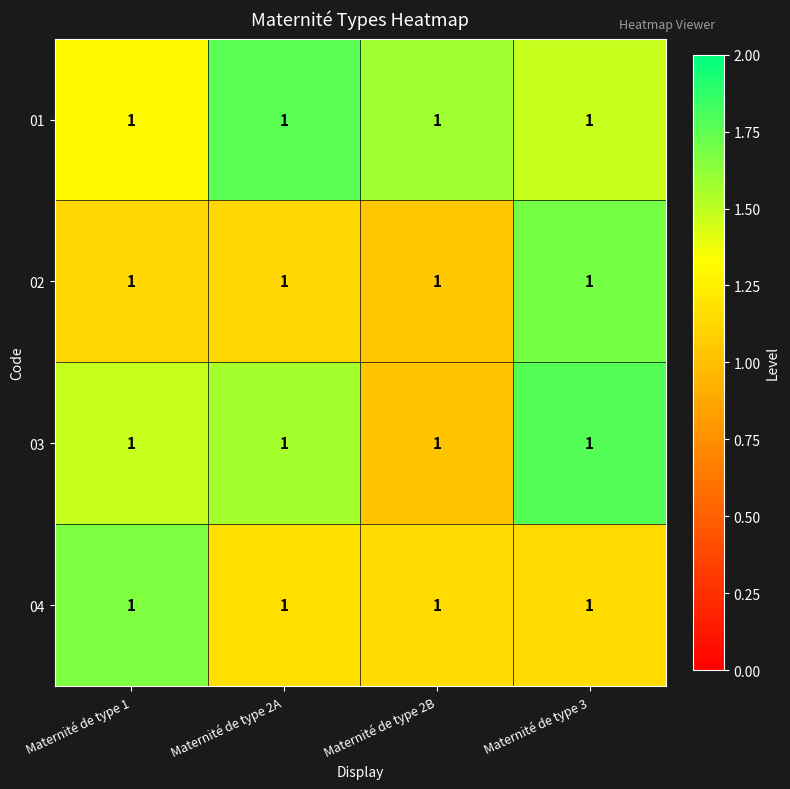

How many series are shown in this chart?

4